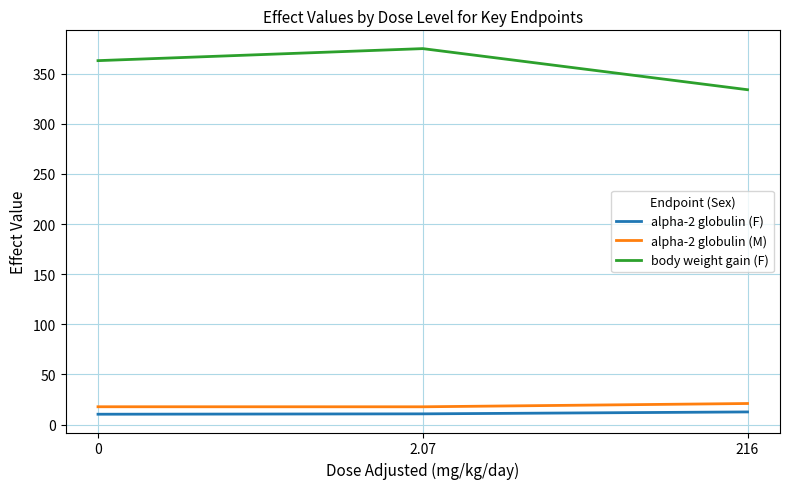

The value of body weight gain (F) at 0 is 207.3. True or false?

False